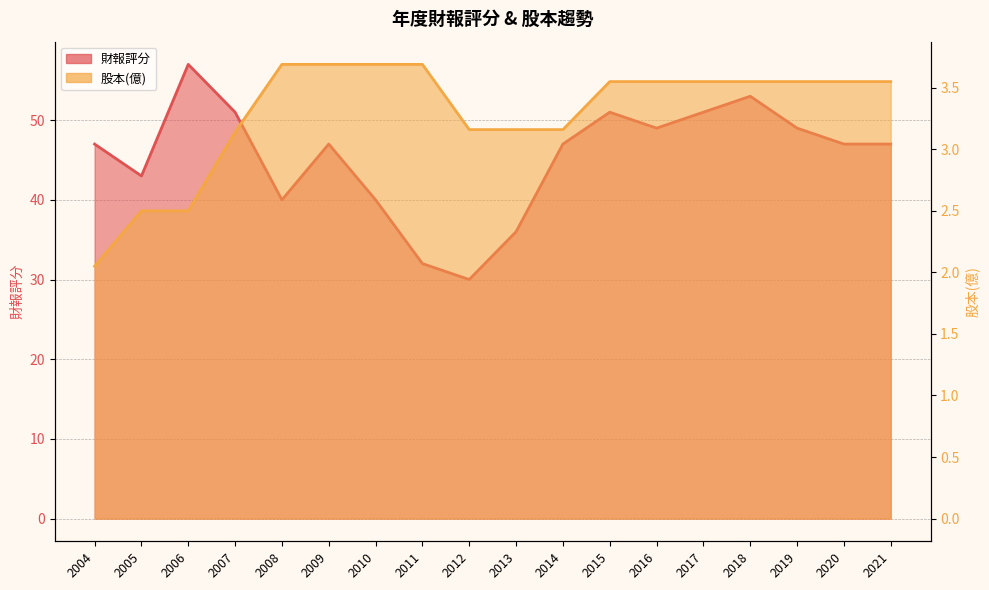

True or false: 股本(億) and 財報評分 cross at least once.

False